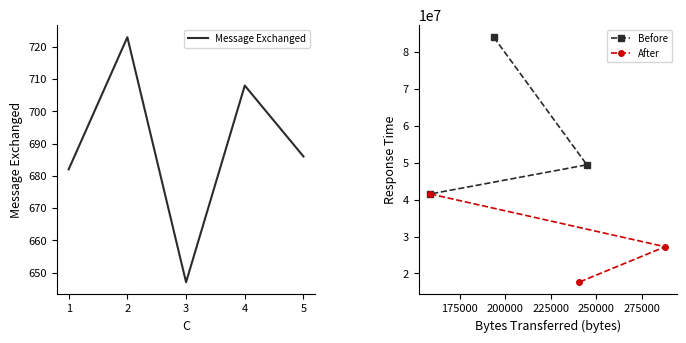

What is the difference between the maximum and second lowest values in the Bytes Transferred series?

94171